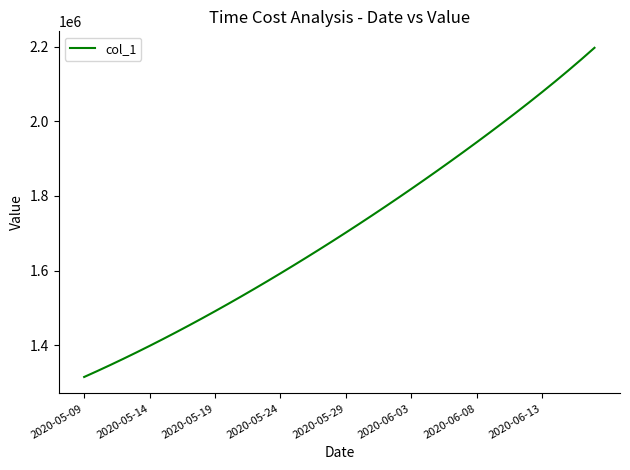

What is the greatest value displayed?

2196748.0